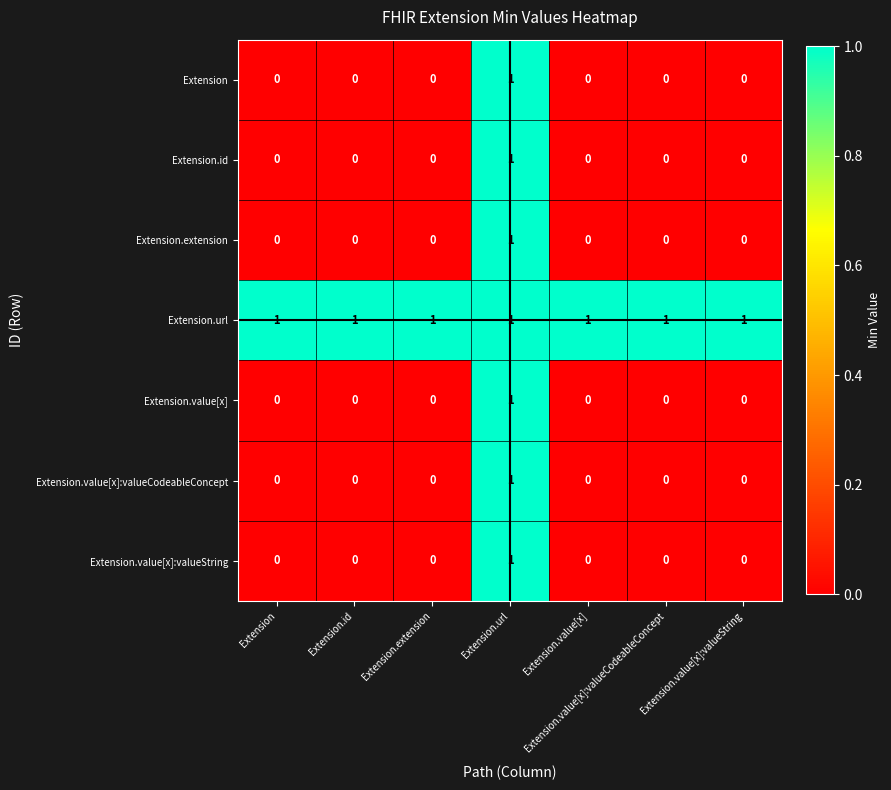

How many Extension.value[x]:valueString values are between 0 and 1?

7